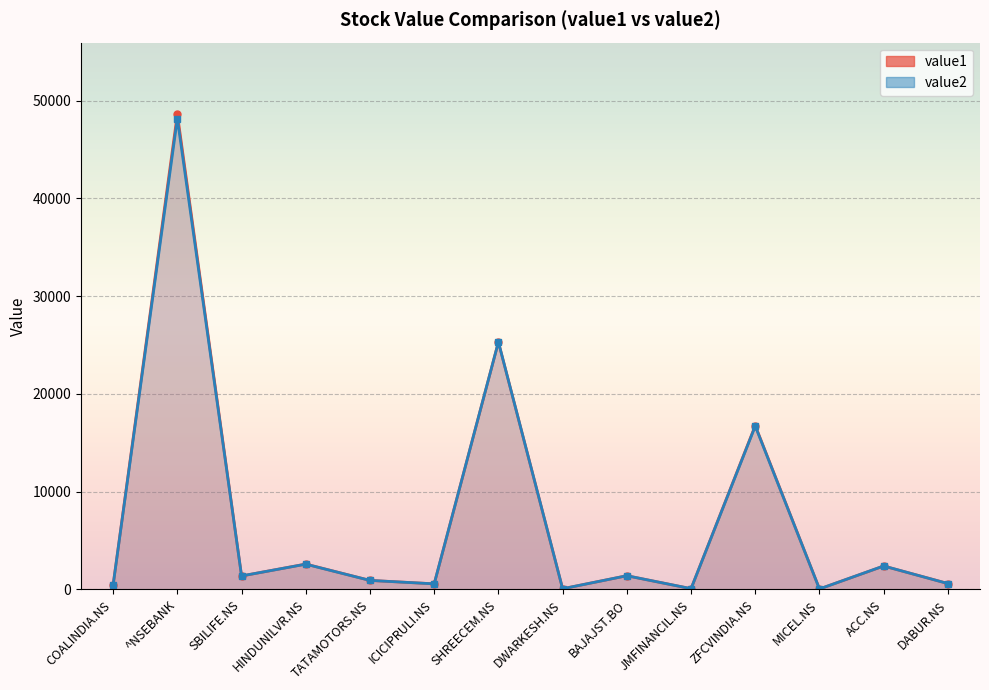

How many data points in value1 are less than 1374?

7